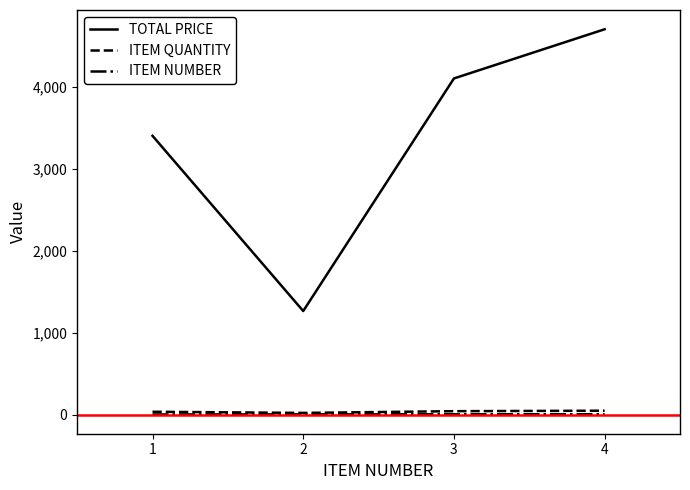

True or false: ITEM QUANTITY and TOTAL PRICE intersect in this chart.

False